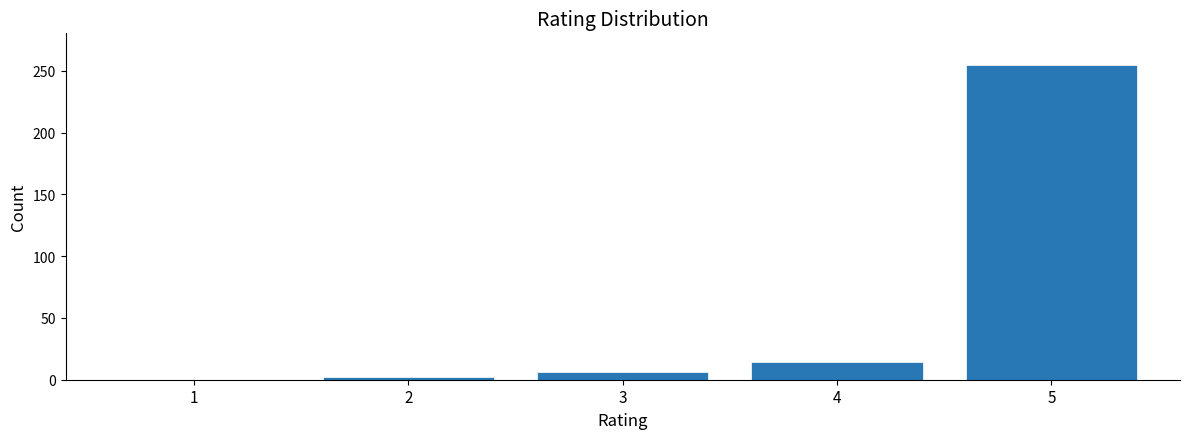

Reading left to right, extract all data points from this chart.

1=0	2=2	3=6	4=14	5=255